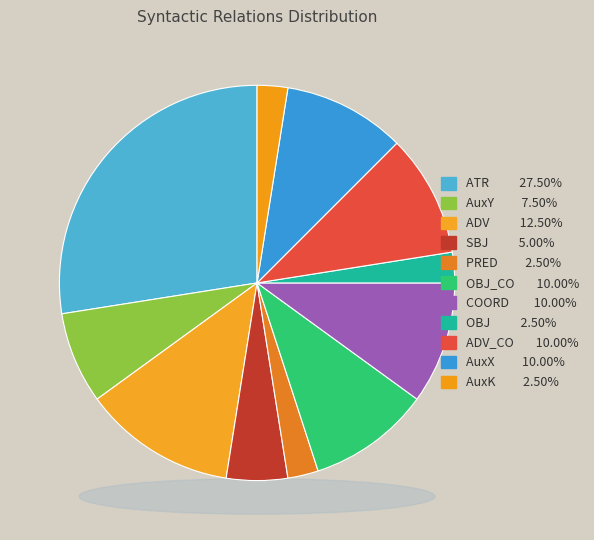

To the nearest percent, what percentage of the pie is AuxK?

2%